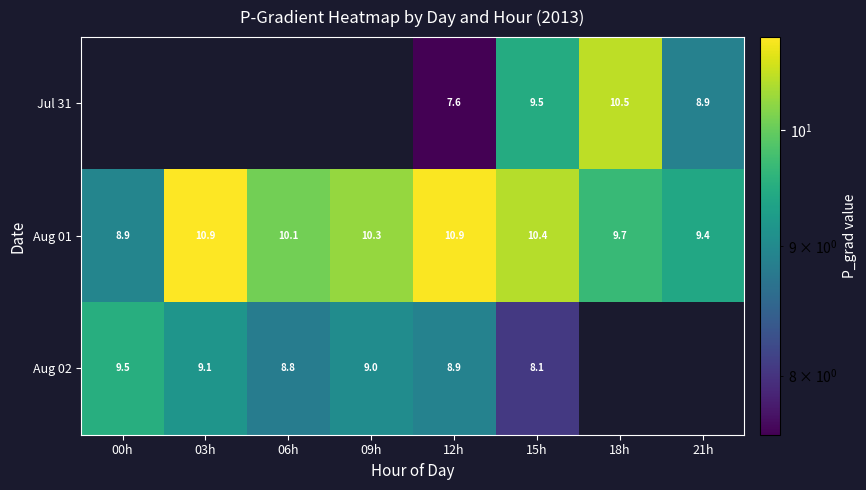

Between 03h and 18h, which series saw the biggest shift?

Aug 01